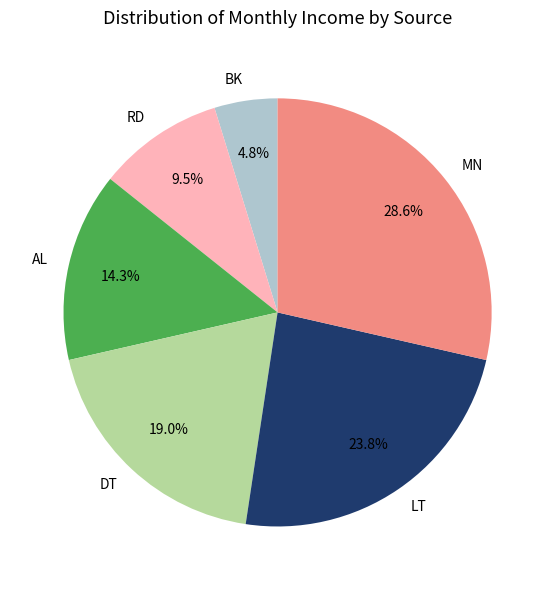

Rank the categories by value from highest to lowest.

MN, LT, DT, AL, RD, BK